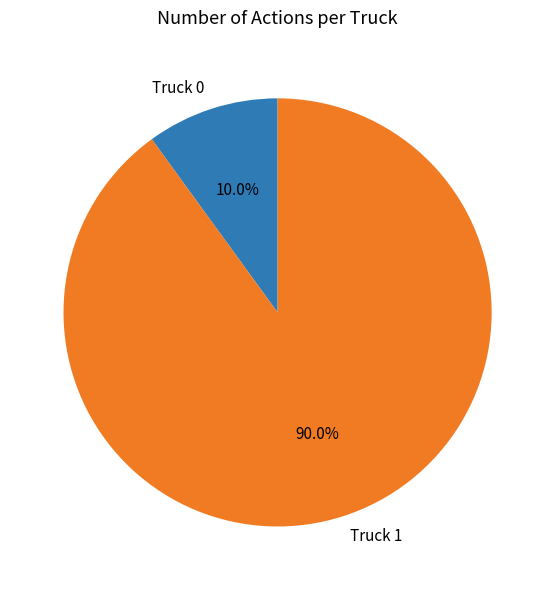

True or false: Truck 1 accounts for 90% of the total.

True